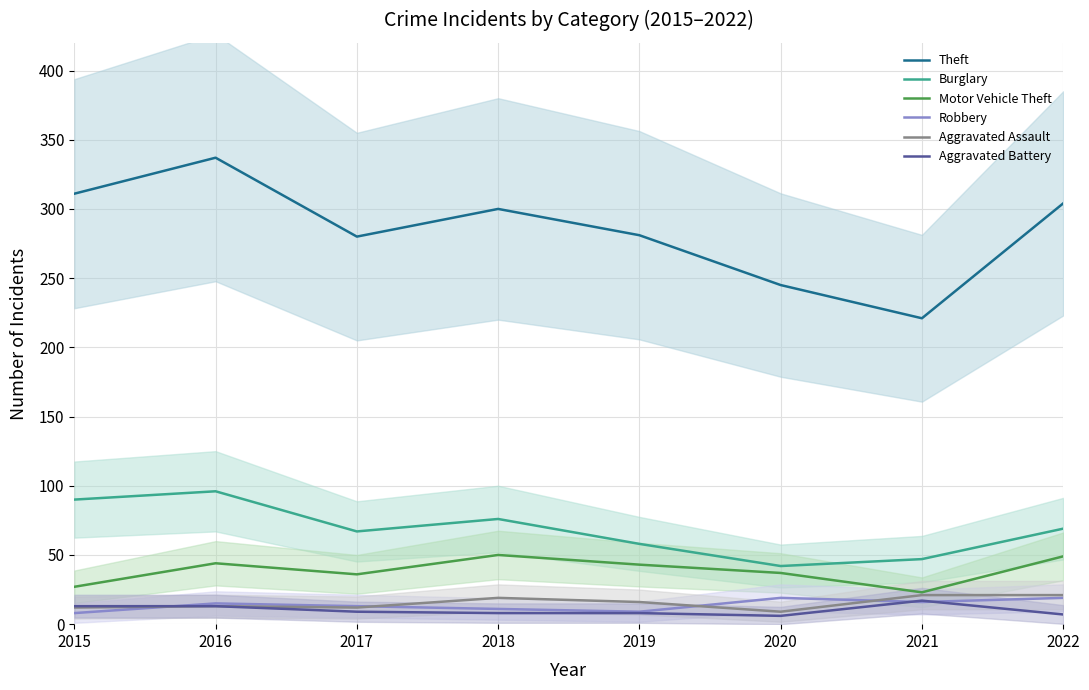

What value does the Robbery series have at 2020?

19